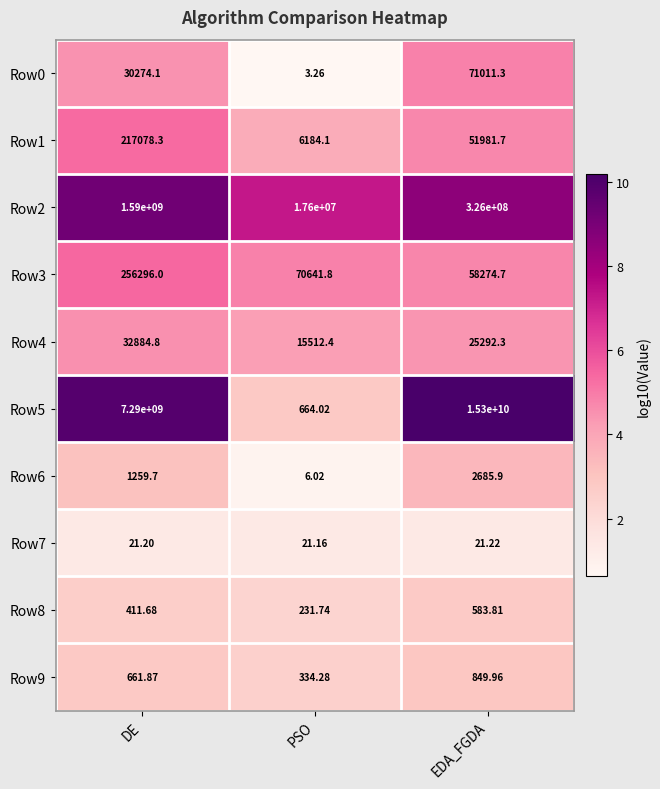

Which series has the widest spread of values?

Row5